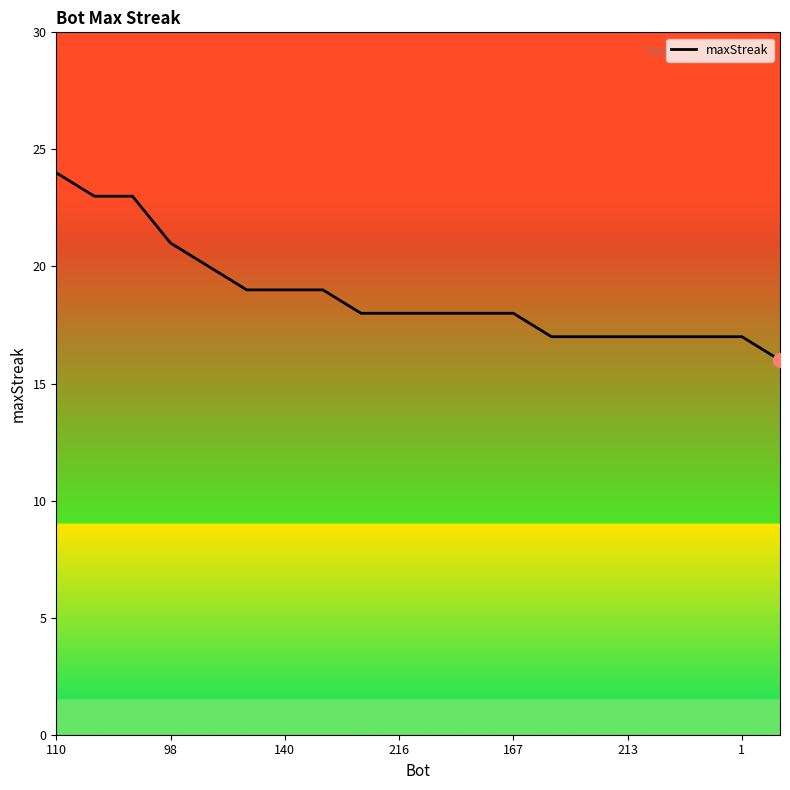

What is the greatest value displayed?

24